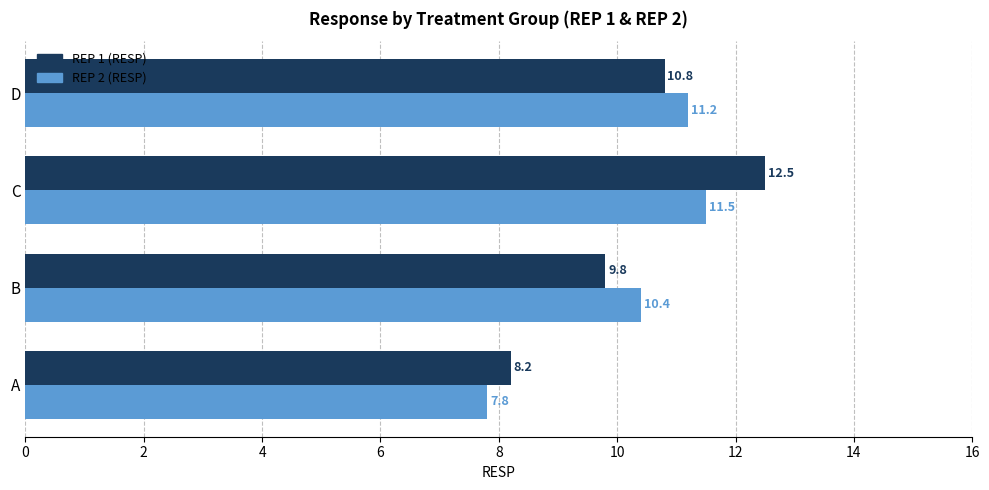

Rank the series by their average value, from lowest to highest.

REP 2 (RESP), REP 1 (RESP)